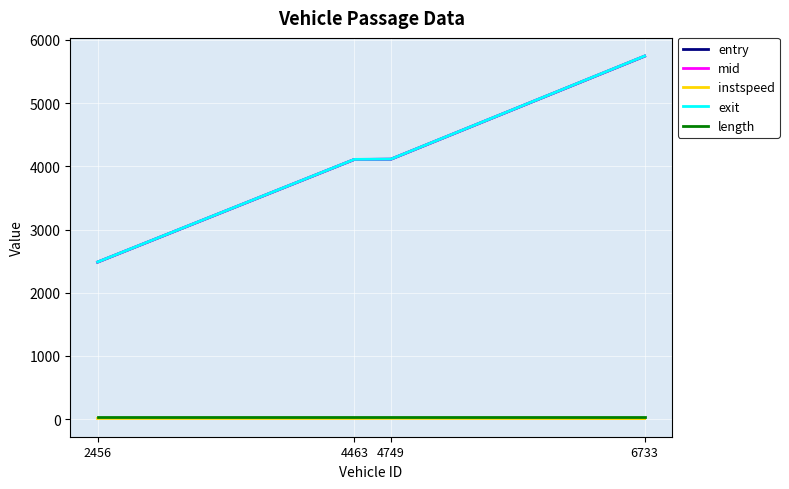

Is it true that mid equals 4113.4 at 4749?

True